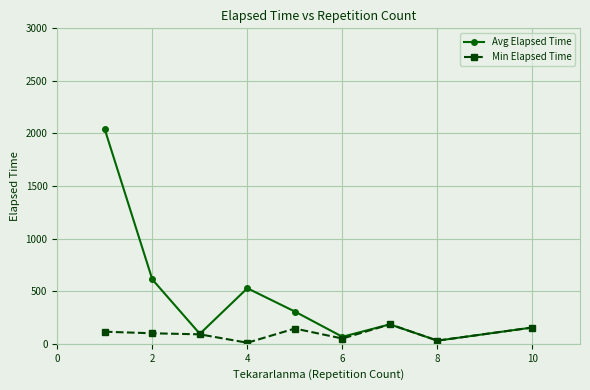

List the series in order of their peak value, highest first.

Avg Elapsed Time, Min Elapsed Time